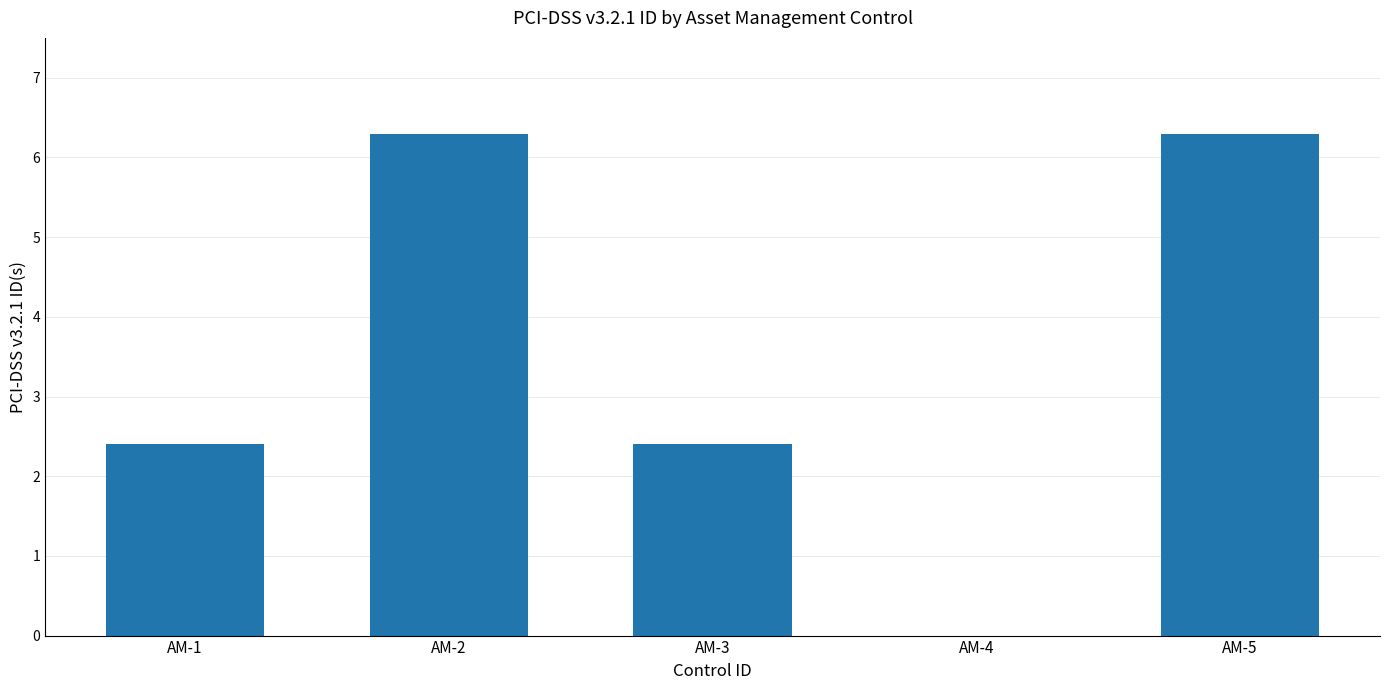

Count the number of categories in the chart.

5